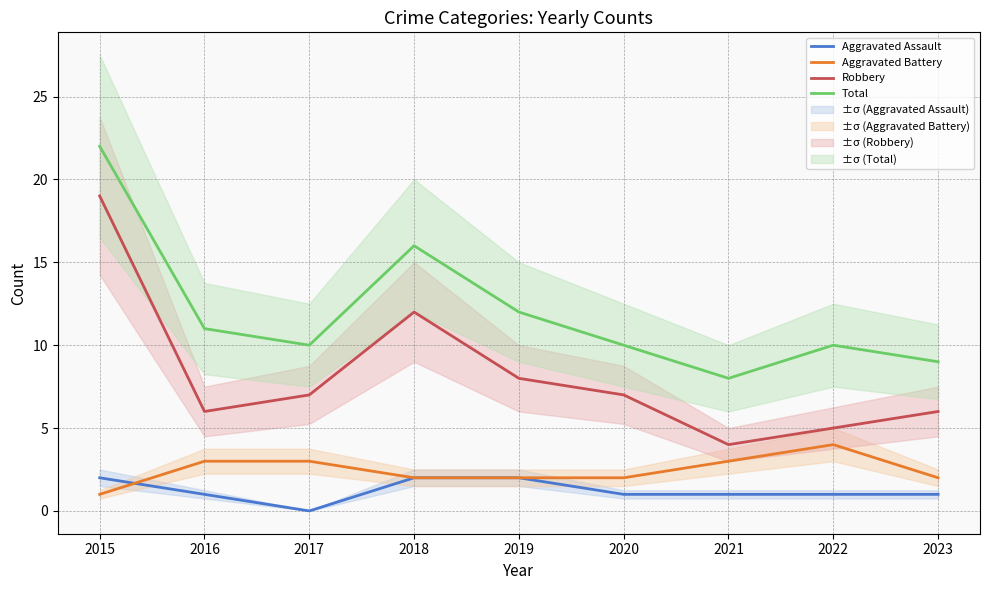

The Aggravated Battery series shows 1 at 2015. True or false?

True